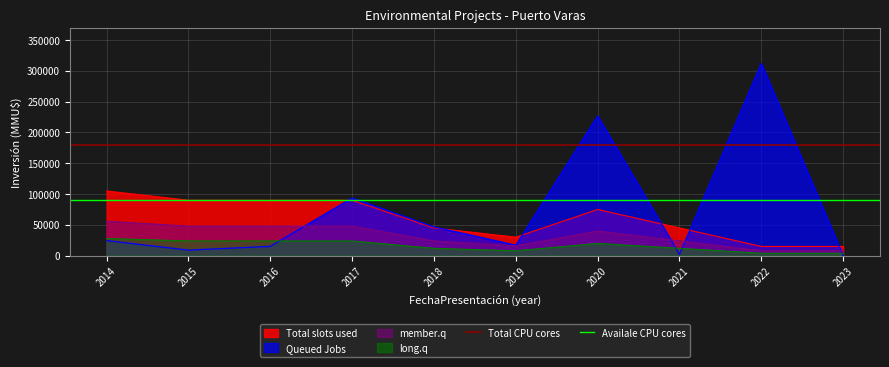

The Total CPU cores series shows 270195 at 2014. True or false?

False